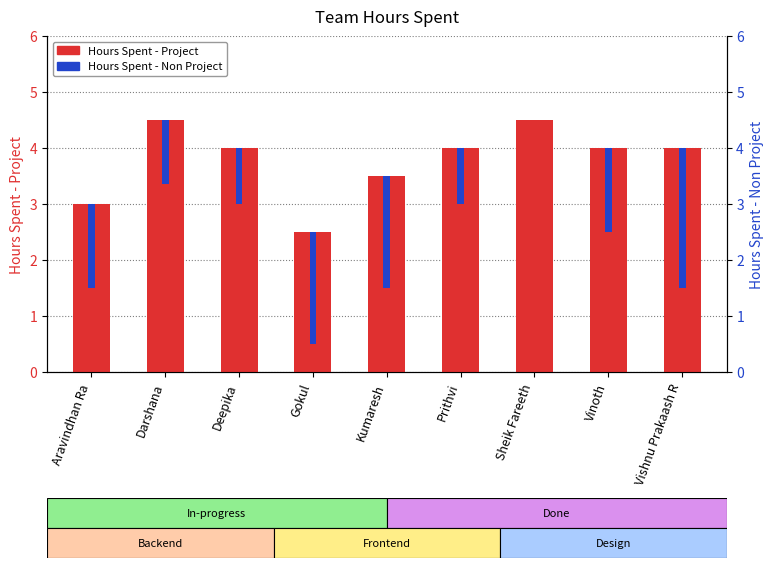

What are all the series names shown in the legend?

Hours Spent - Project, Hours Spent - Non Project